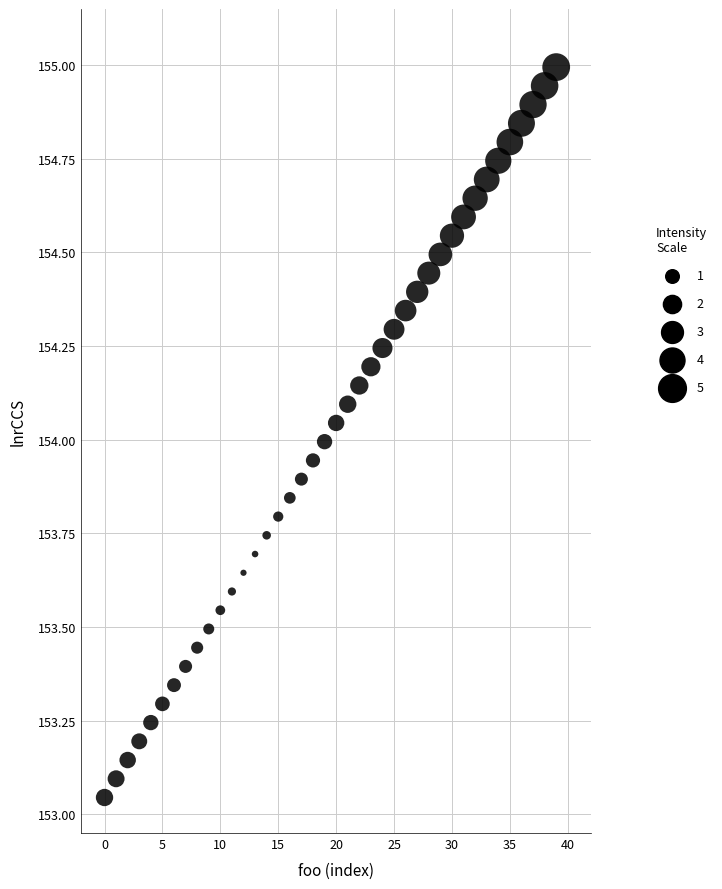

How many points are shown in the scatter plot?

40